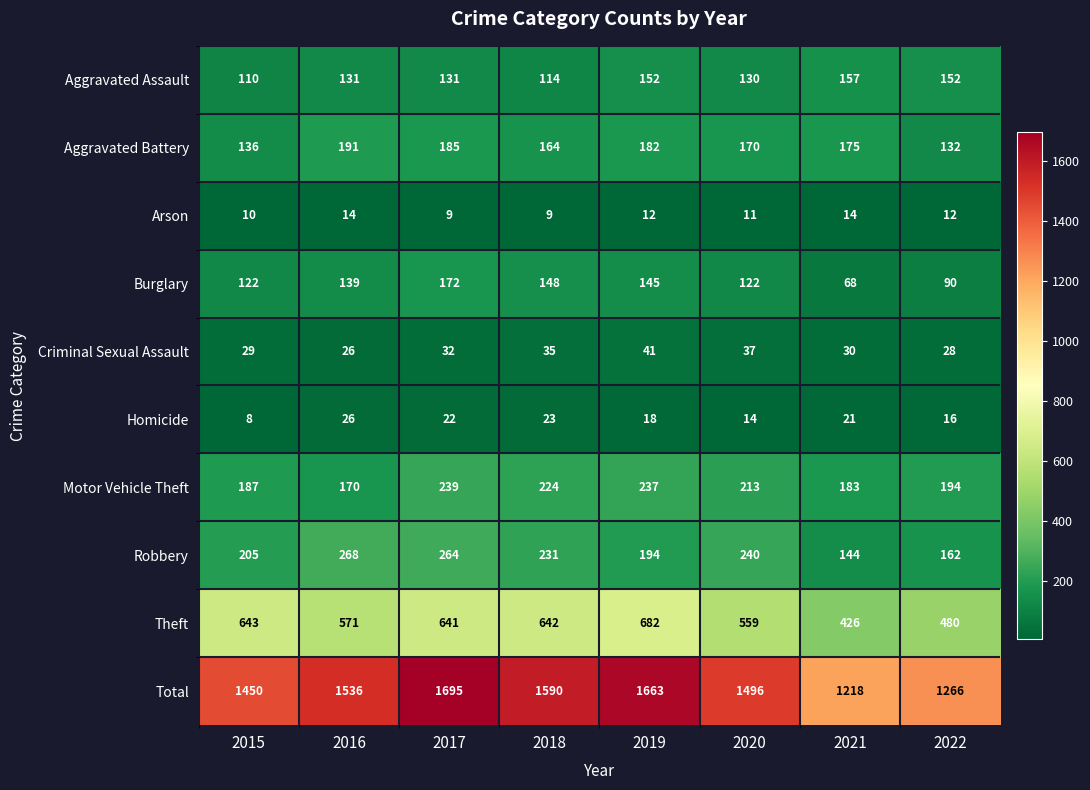

What is the approximate value of Homicide at 2017, to the nearest 5?

20